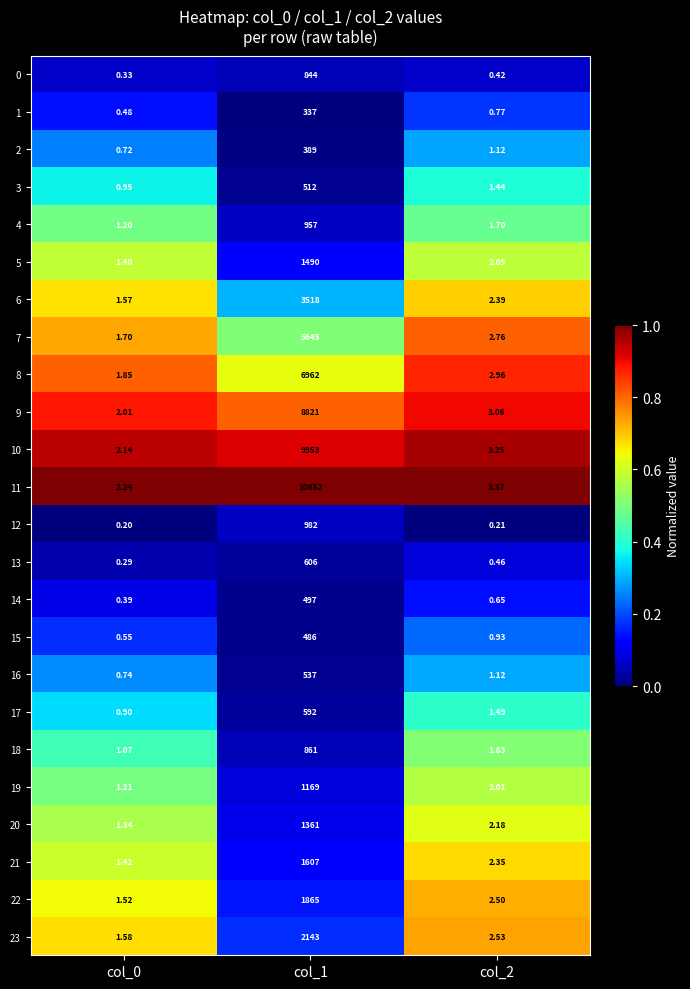

Is the value of 7 at col_0 greater than the value of 12 at col_1?

No